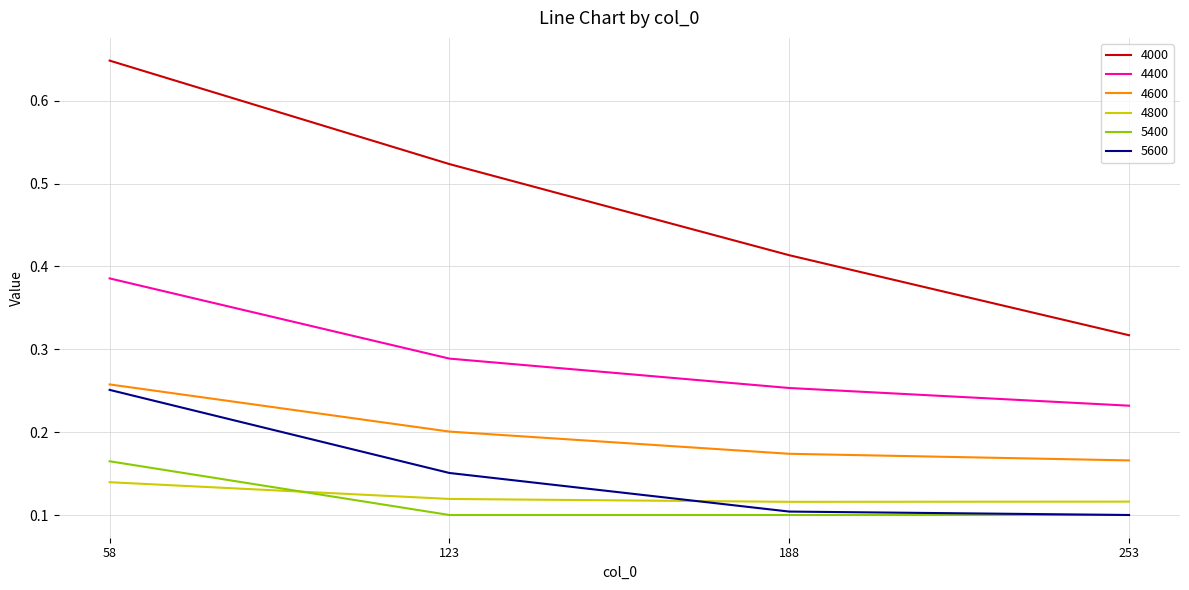

Which series has the largest range (max minus min)?

4000